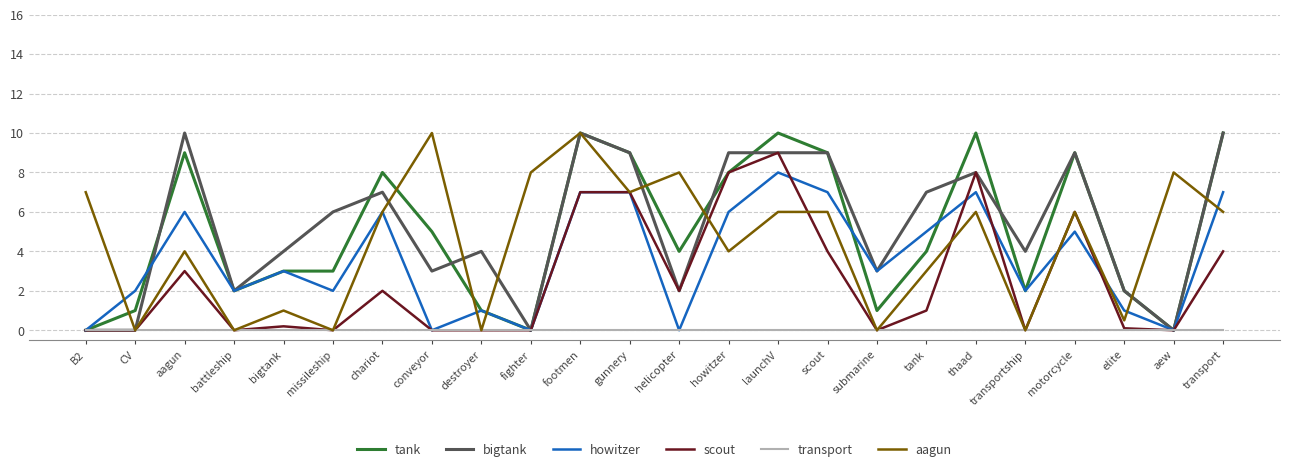

True or false: howitzer has a value of 6.0 at chariot.

True